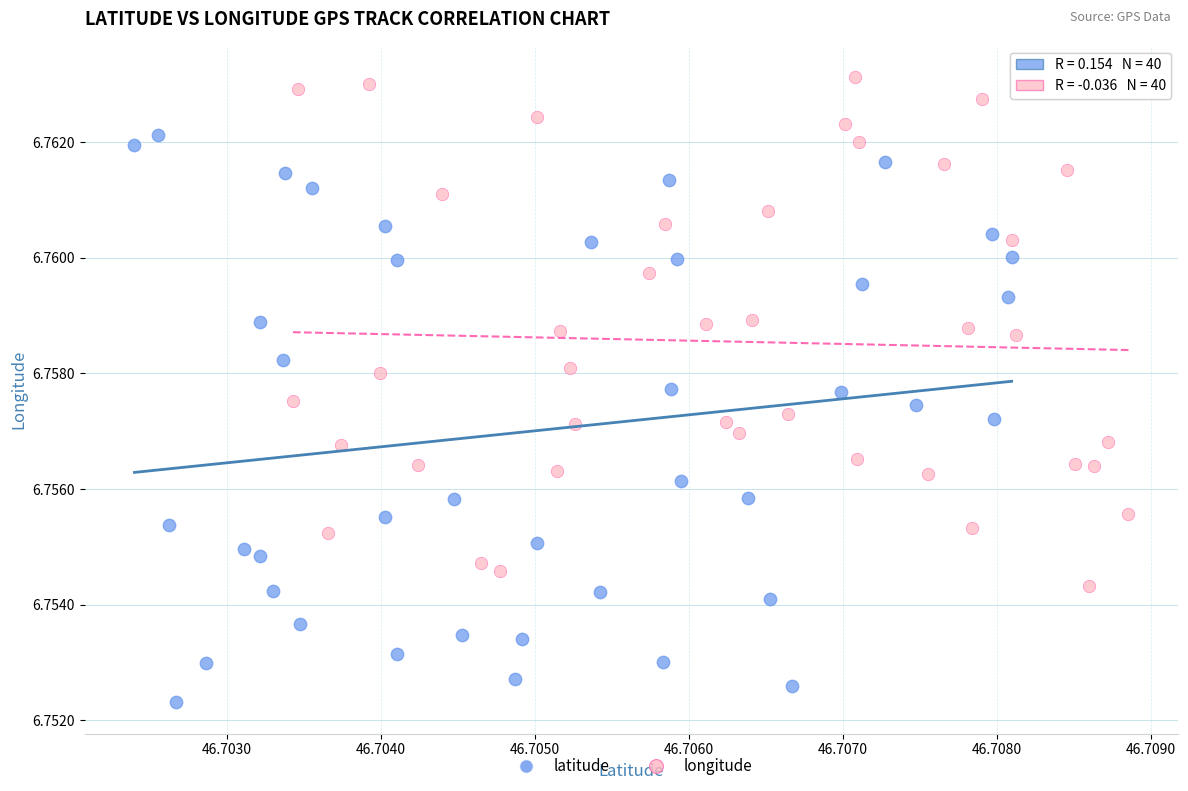

Which series has the widest spread of Y values?

latitude